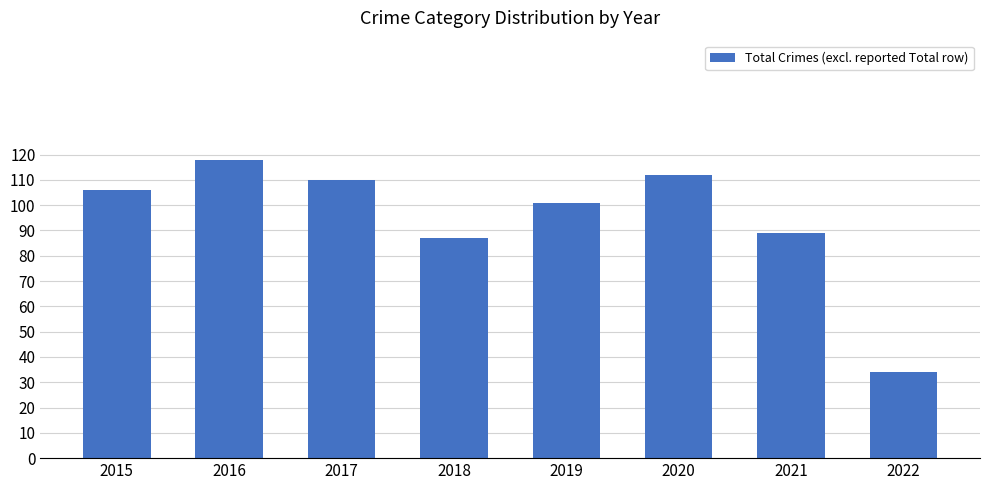

The chart shows a value of 106 at 2015. True or false?

True